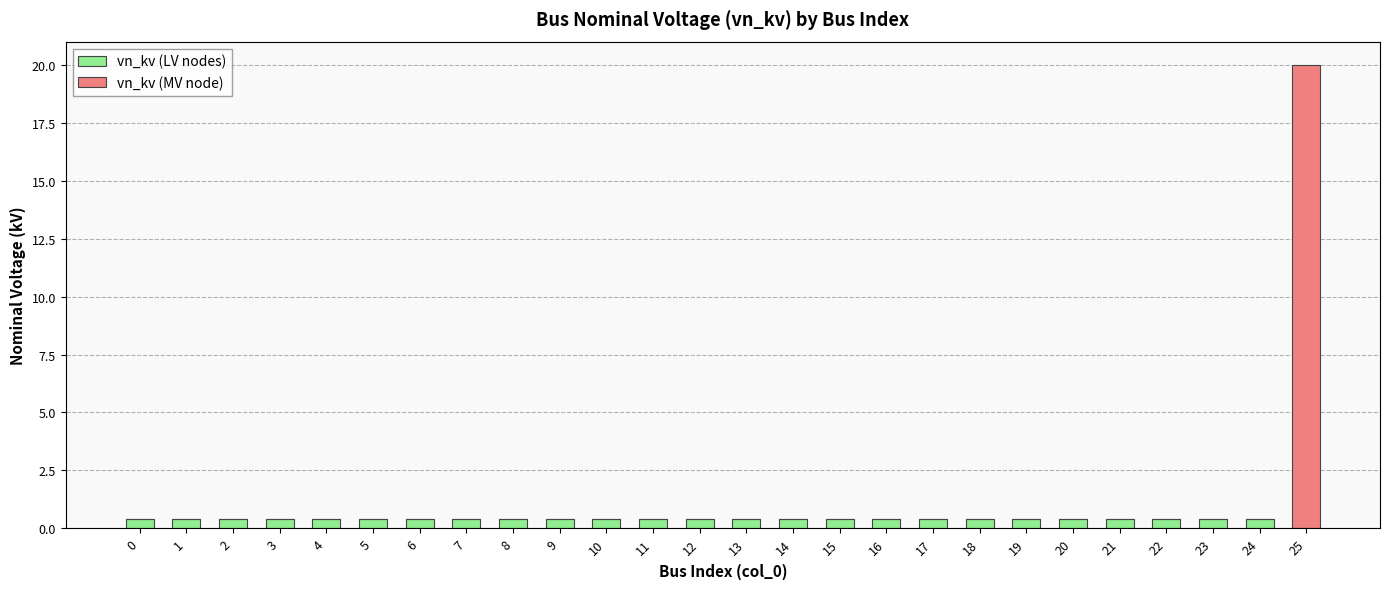

What is the sum of all vn_kv (LV nodes) values?

10.0